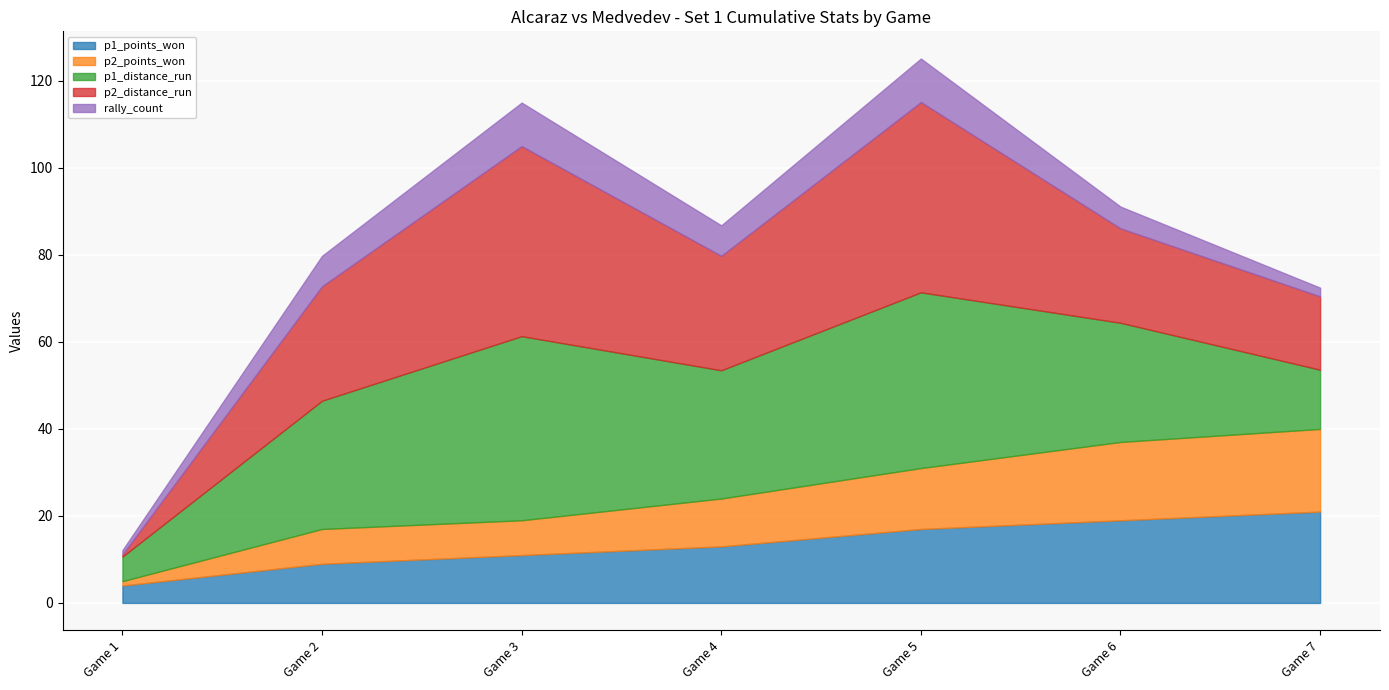

What is the difference between the p2_points_won values at Game 7 and Game 2?

11.0